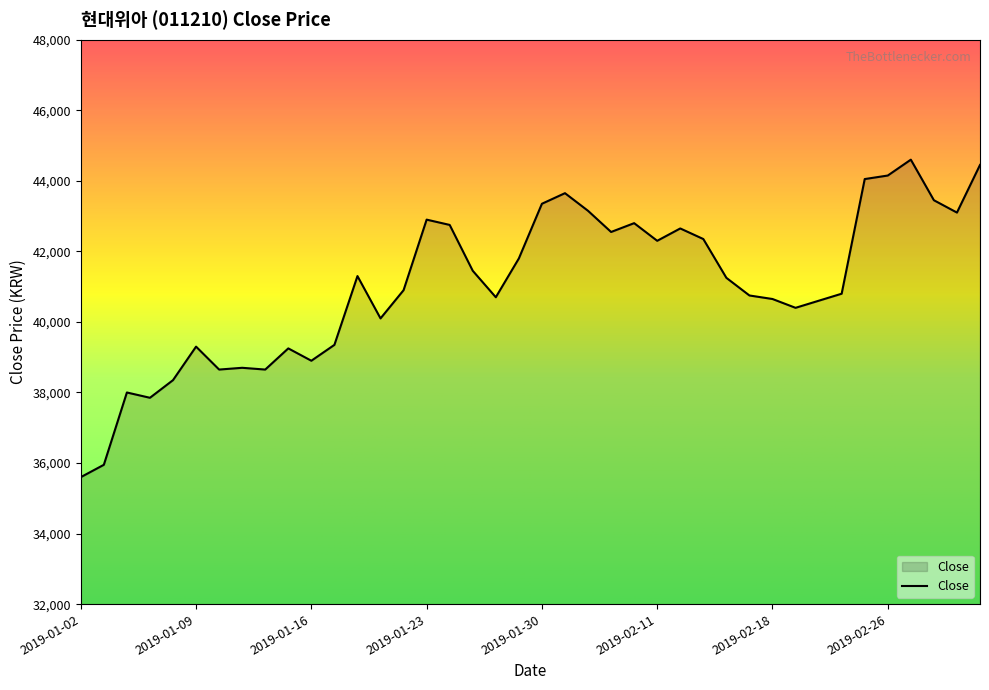

What is the maximum value shown in the chart?

44600